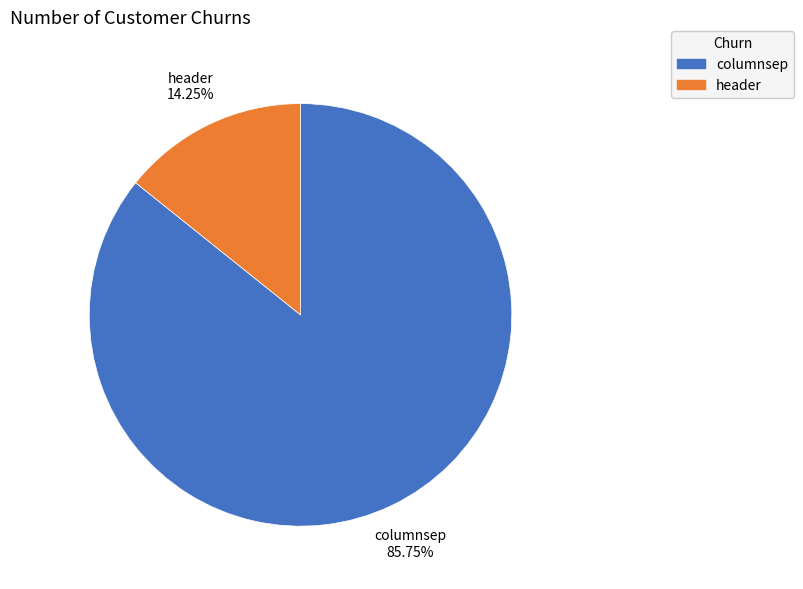

What is the majority slice?

columnsep